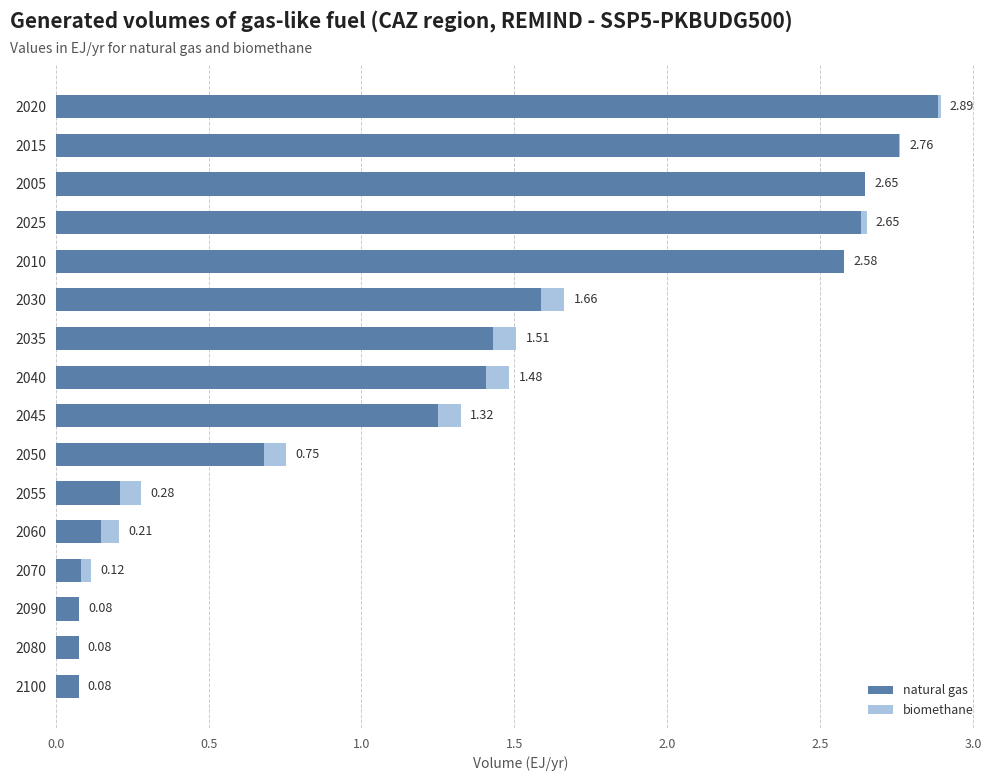

What is the sum of the natural gas values at 2025 and 2050?

3.3